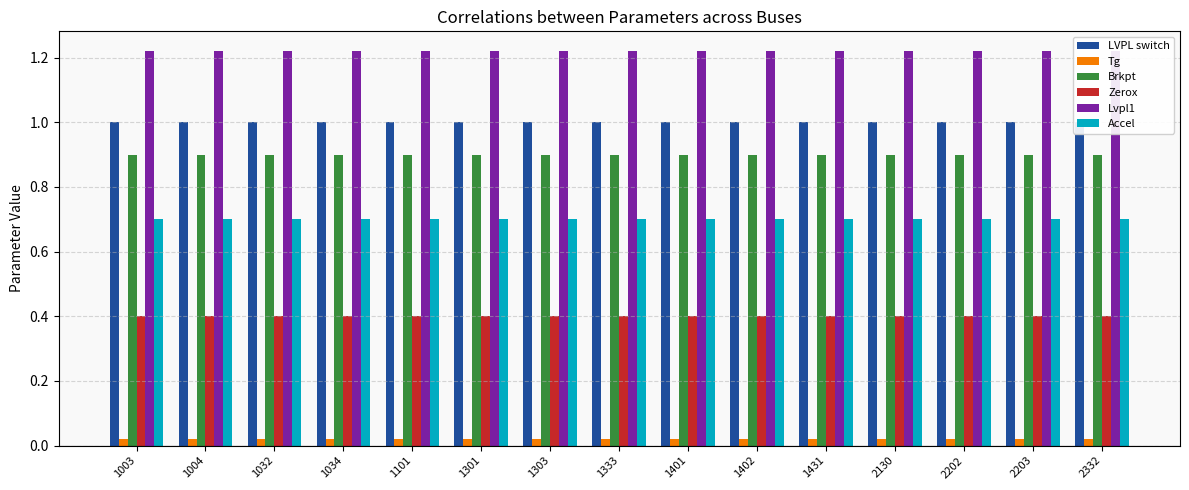

Which category has the highest value in the Zerox series?

1003